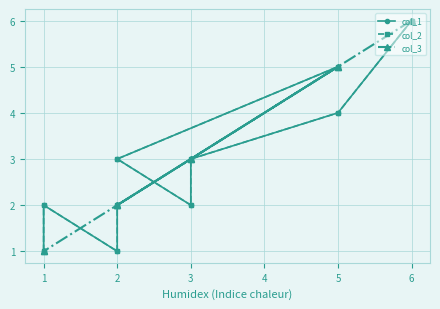

In col_1, how many points are higher than both neighbors (excluding endpoints)?

2